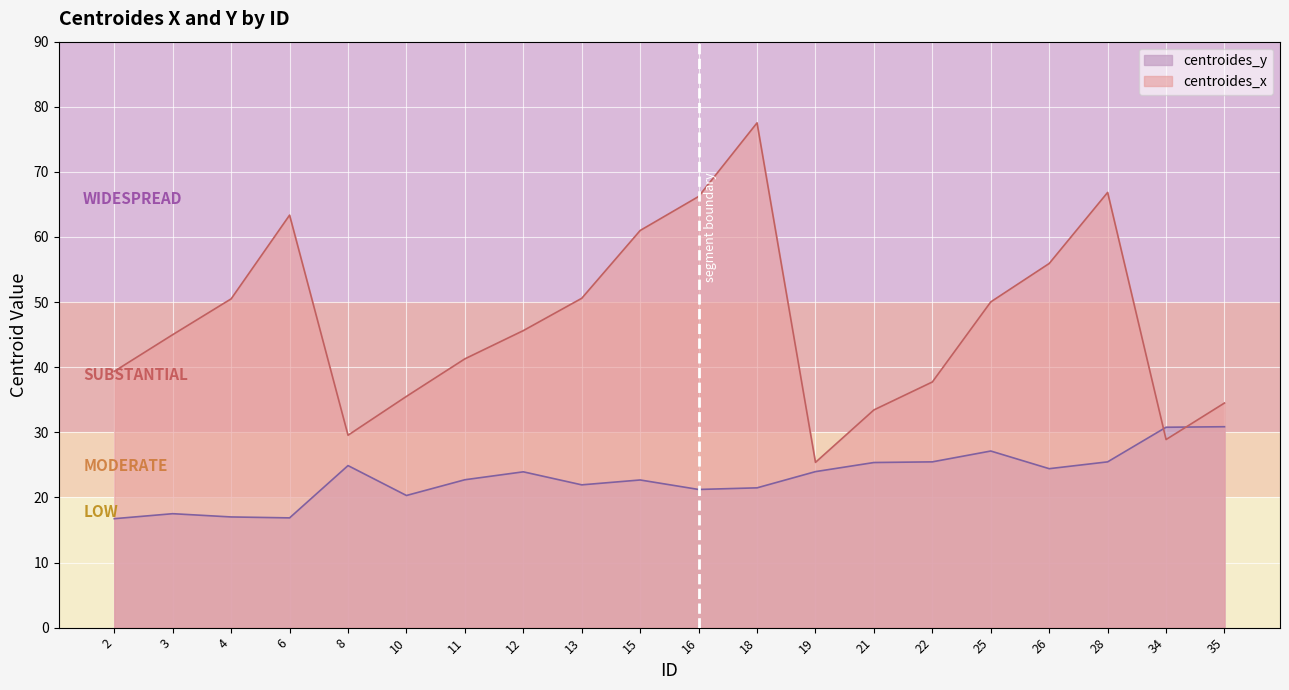

Where is centroides_x nearest to the value 51?

13